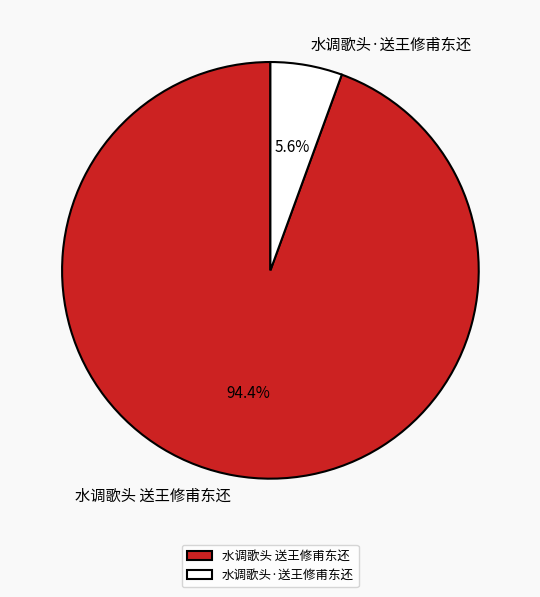

Rank the categories by value from lowest to highest.

水调歌头·送王修甫东还, 水调歌头 送王修甫东还